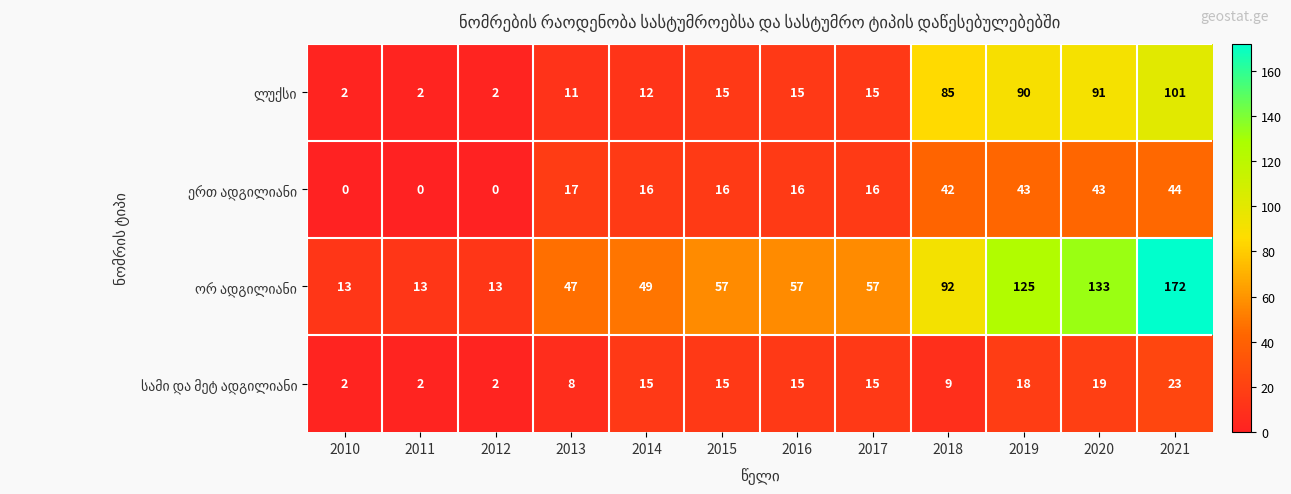

At which category is the sum across all series the highest?

2021